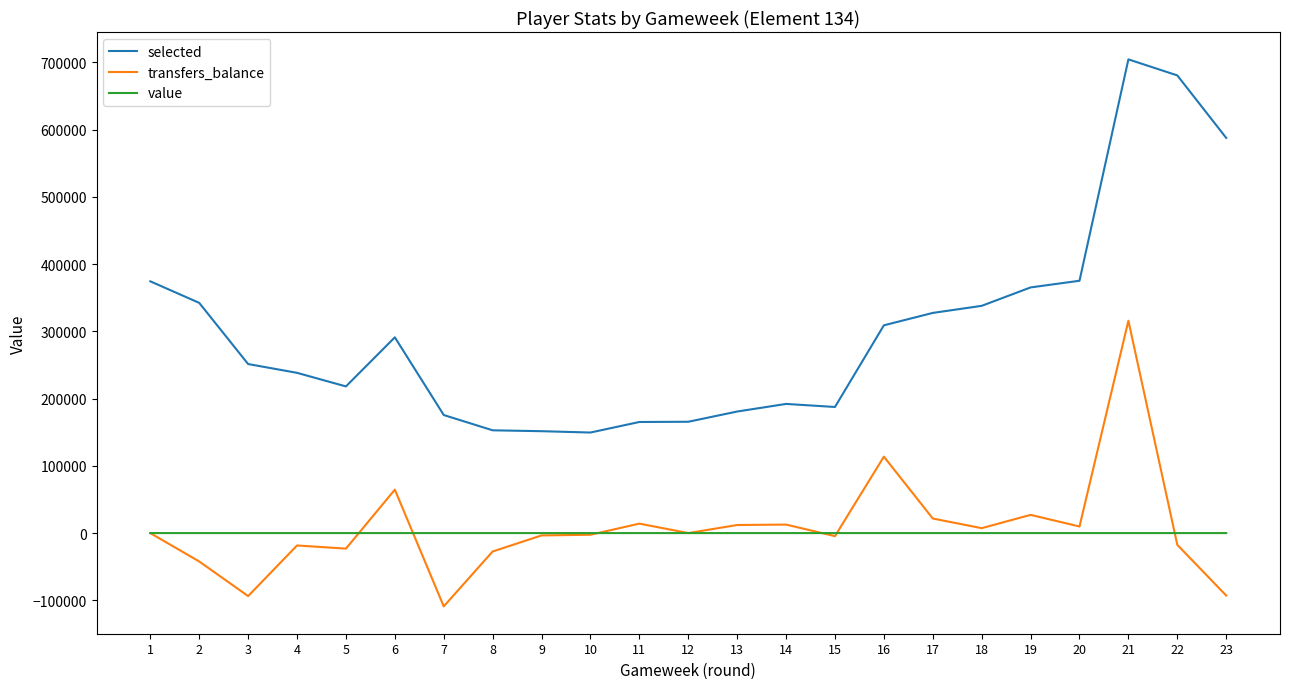

Is the value of value at 23 greater than the value of selected at 12?

No